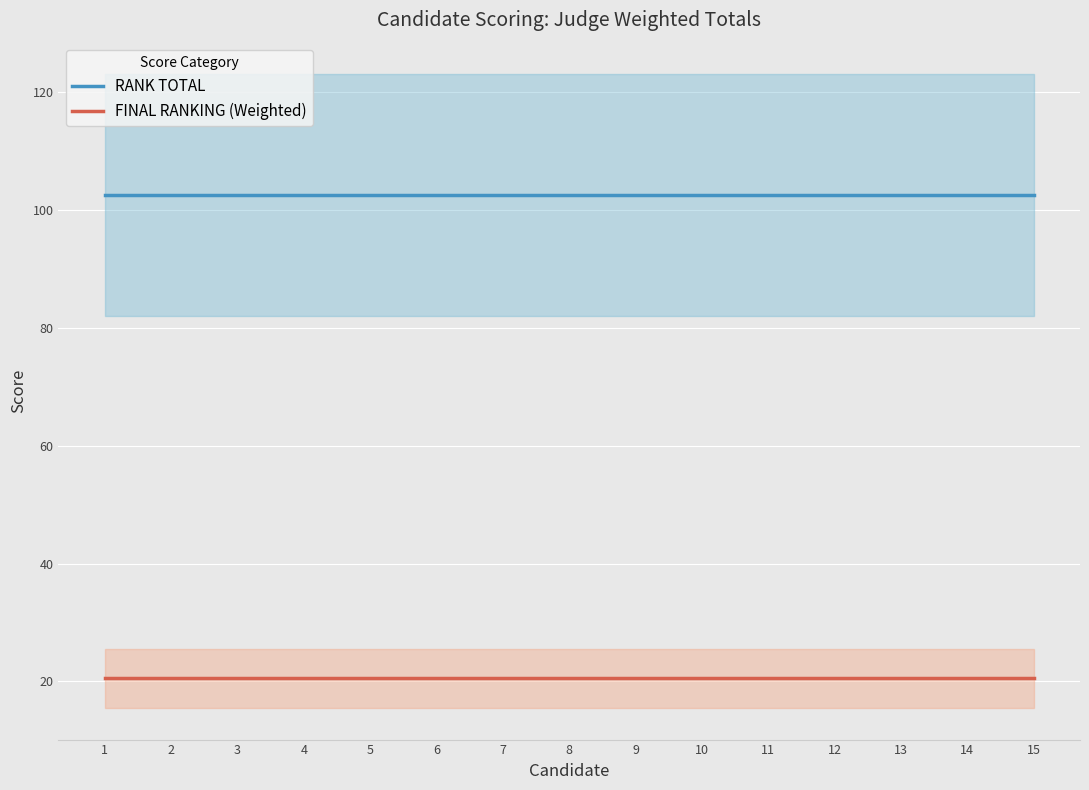

Rank the series at 13 from highest to lowest value.

RANK TOTAL, FINAL RANKING (Weighted)